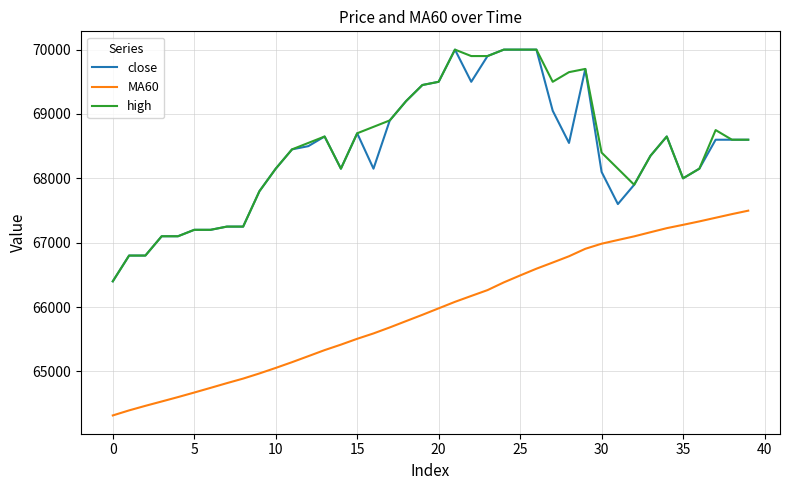

What is the smallest value displayed?

64315.8